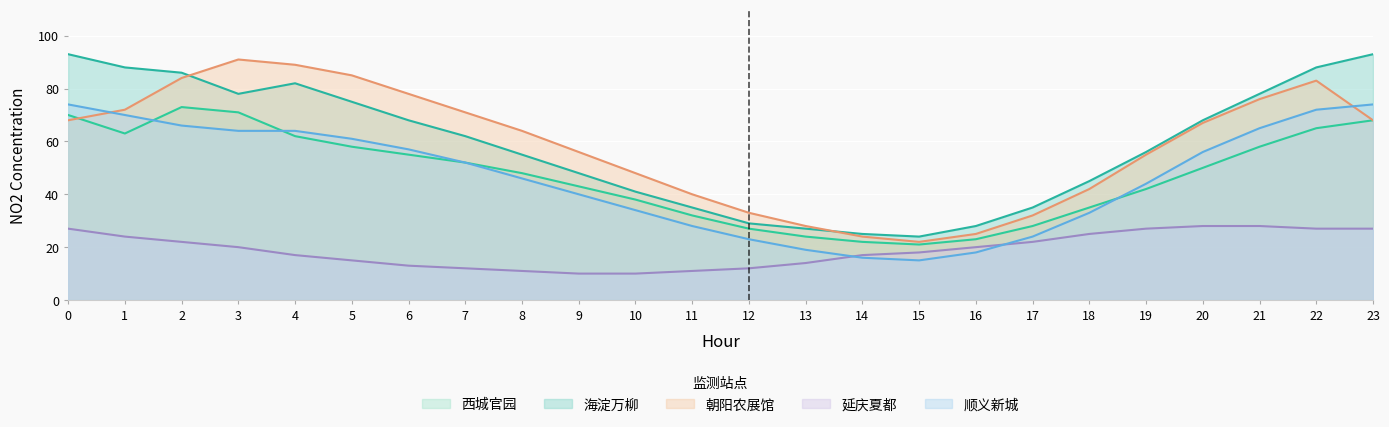

How many distinct data groups are displayed?

5